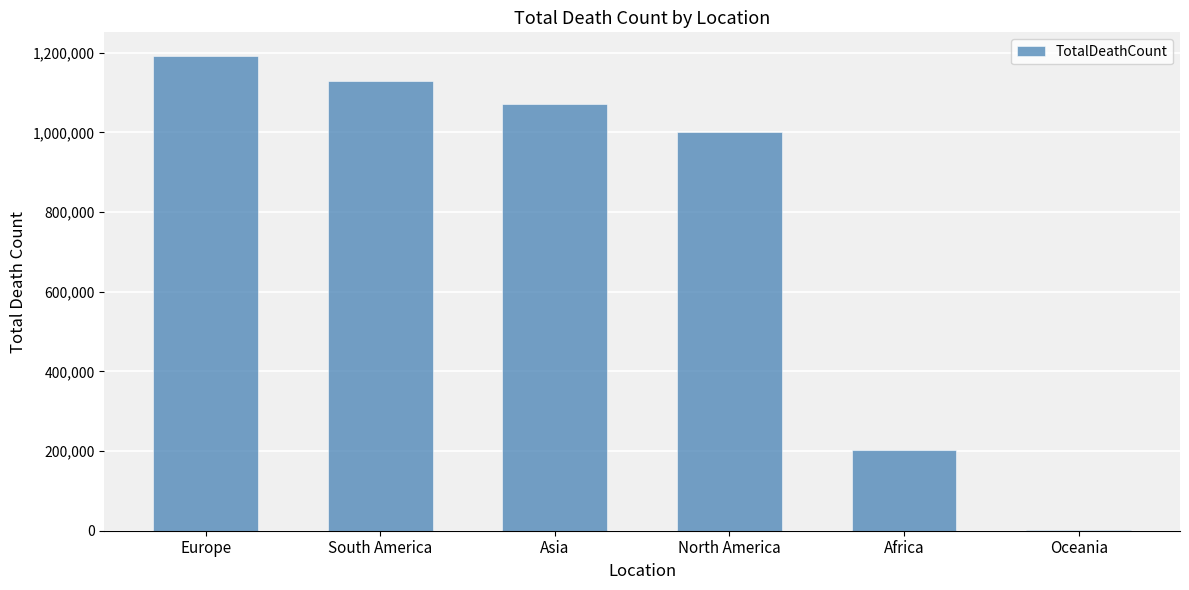

What is the sum of all values?

4596903